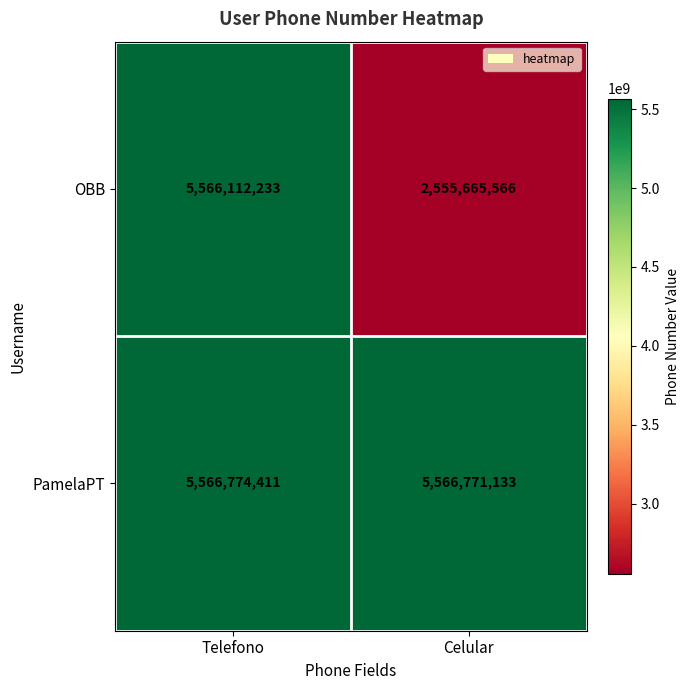

What is the spread (max minus min) of values at Telefono?

662178